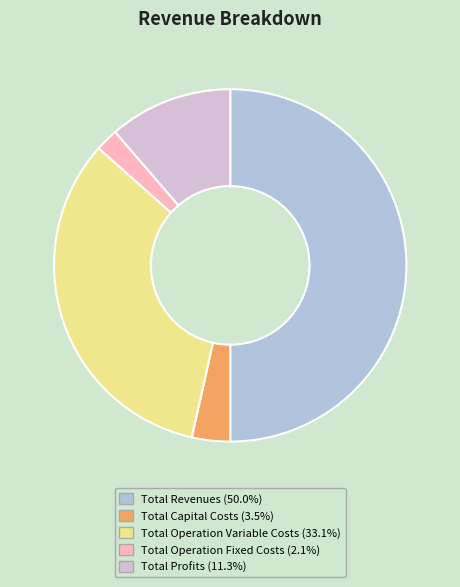

What is the majority slice?

Total Revenues